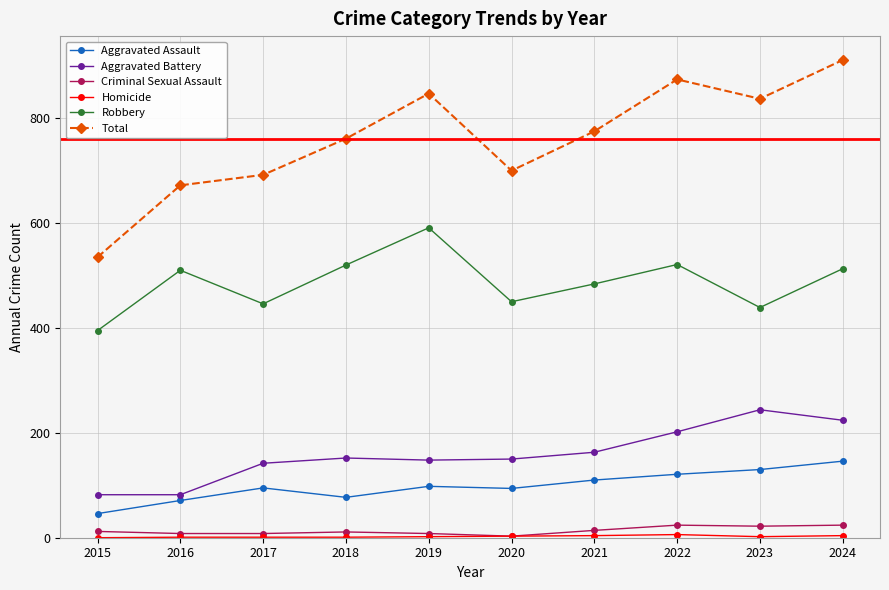

True or false: Robbery has more than 2 interior local peaks.

True